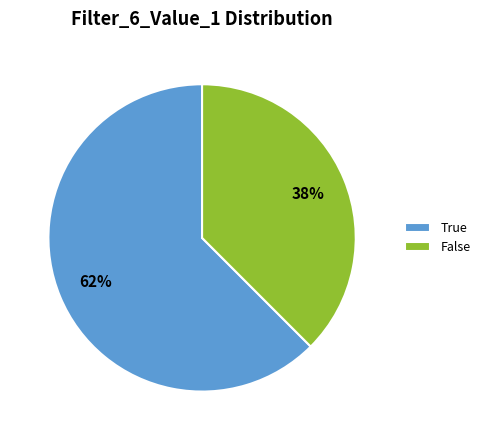

True or false: False accounts for 47% of the total.

False